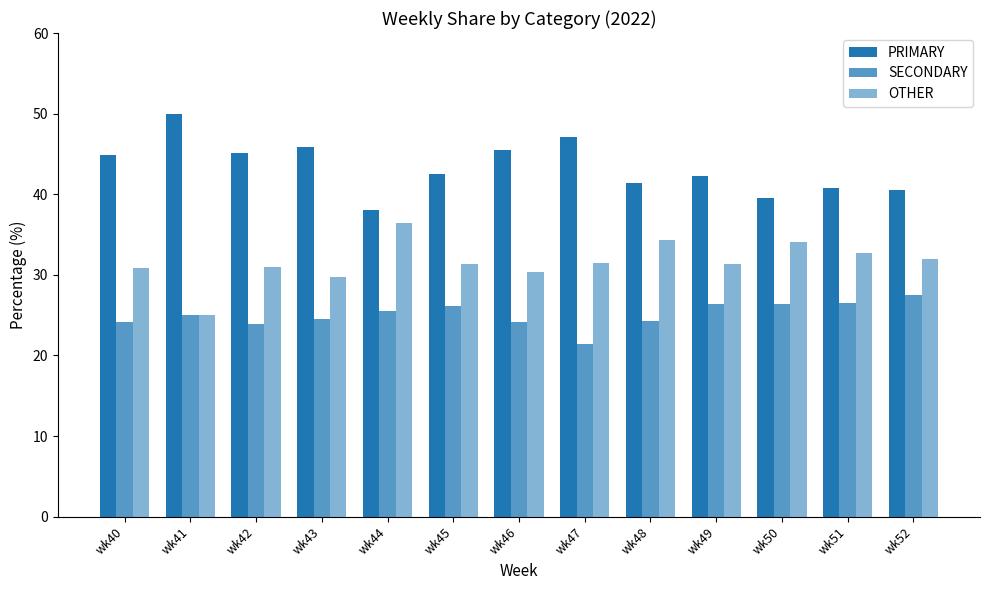

Which series has the largest total across all categories?

PRIMARY